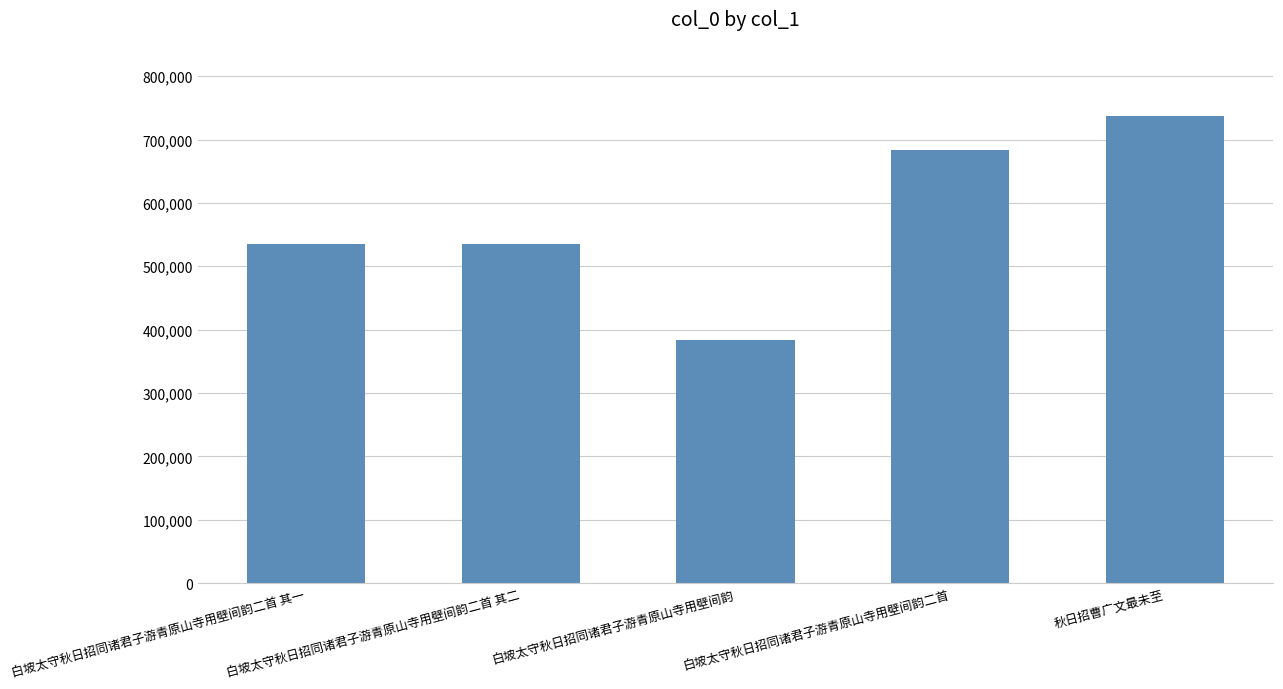

Which category has the highest value across all series?

秋日招曹广文最未至